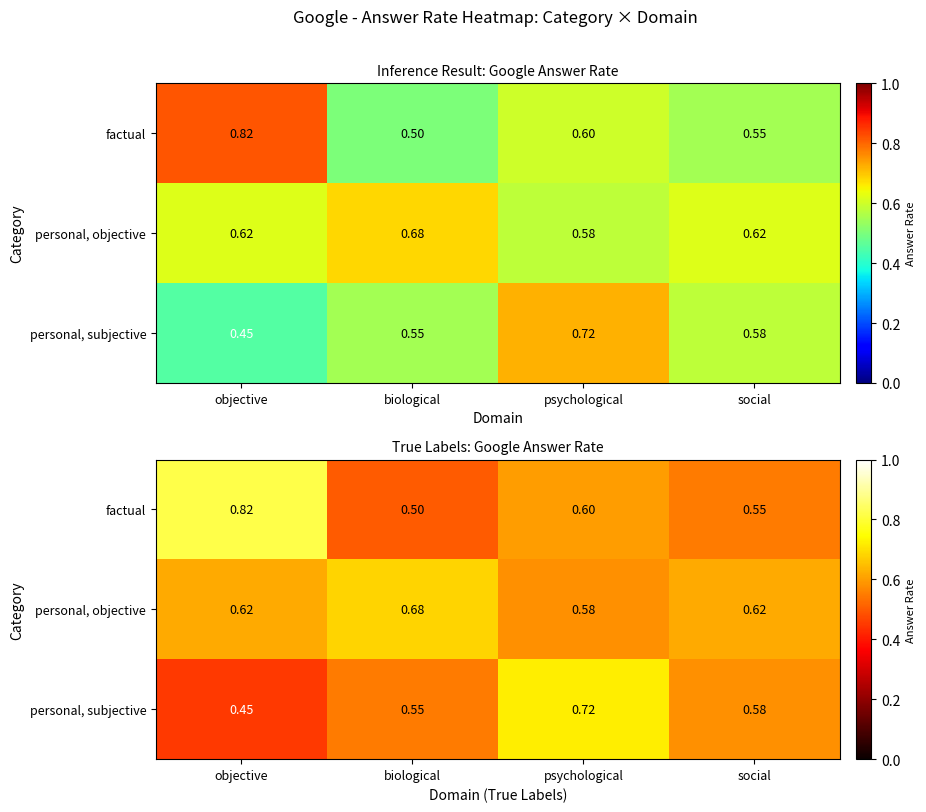

What is the difference between the maximum and minimum values in the personal, objective series?

0.1